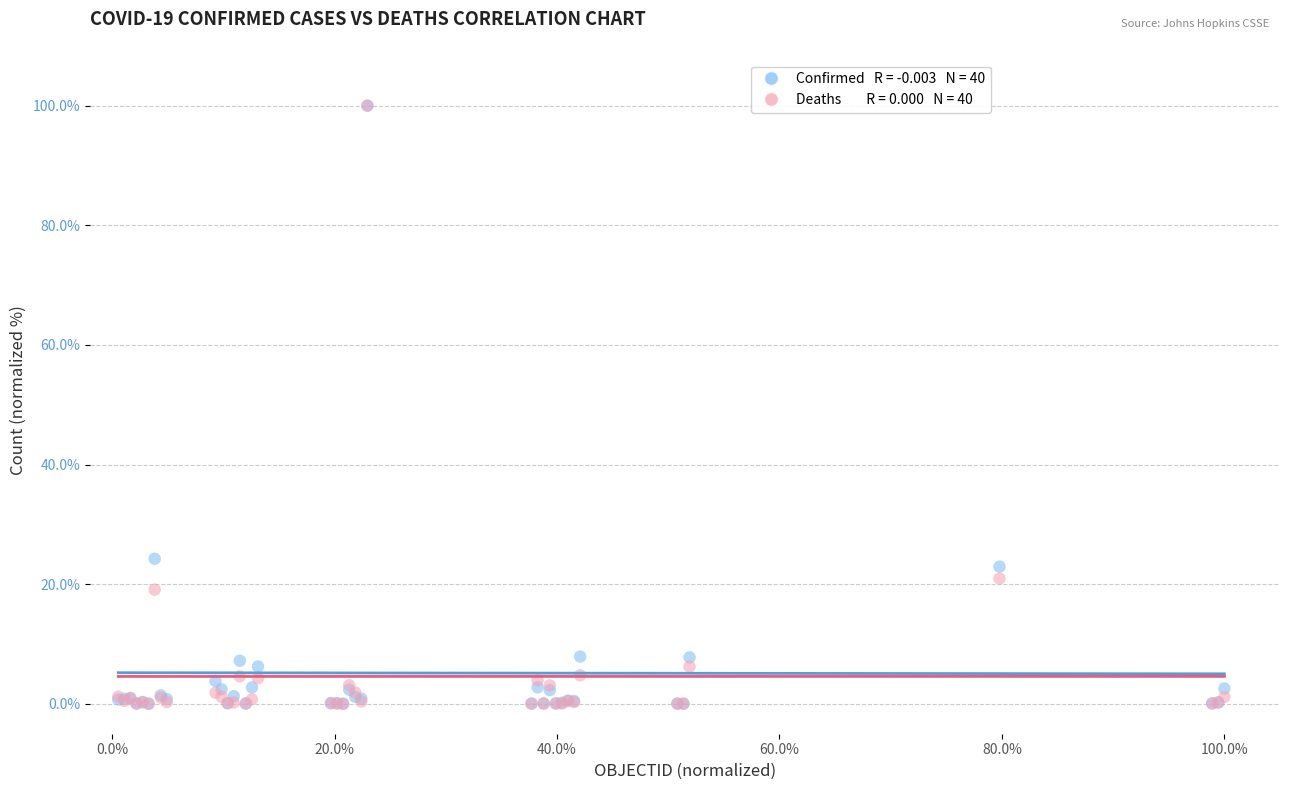

Across all series, what Y value is closest to 50?

24.3